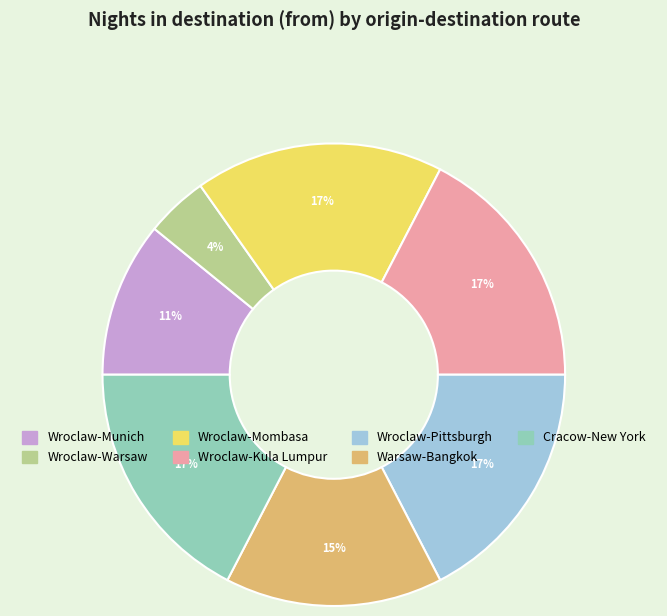

Is there any slice that represents more than half of the pie?

No